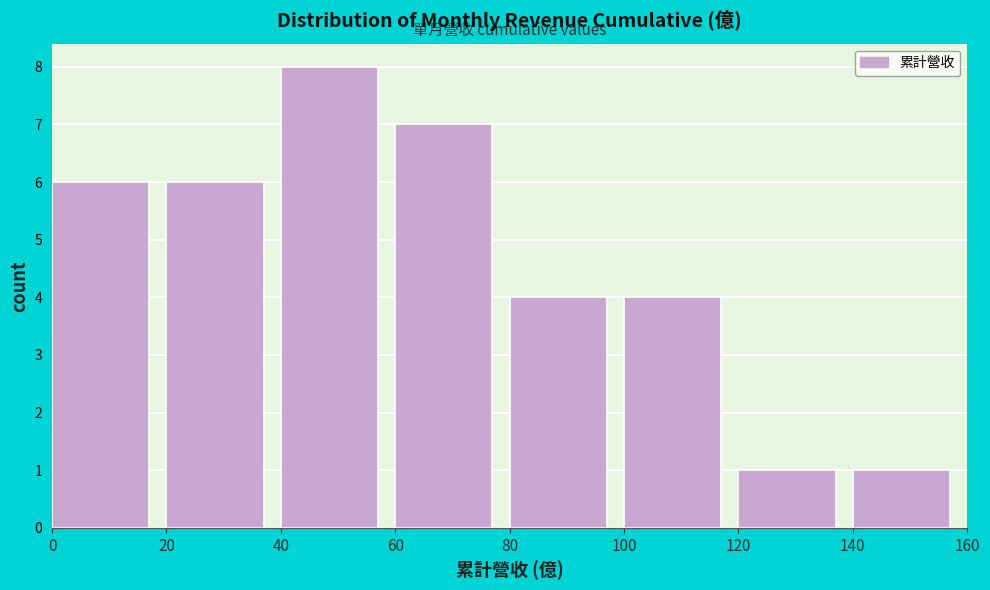

Reading left to right, transcribe this chart: for each bar, give the range it covers on the x-axis and its height. The values are not printed on the chart, so give them approximately, as read against the axis.

0 to 20: 6
20 to 40: 6
40 to 60: 8
60 to 80: 7
80 to 100: 4
100 to 120: 4
120 to 140: 1
140 to 160: 1